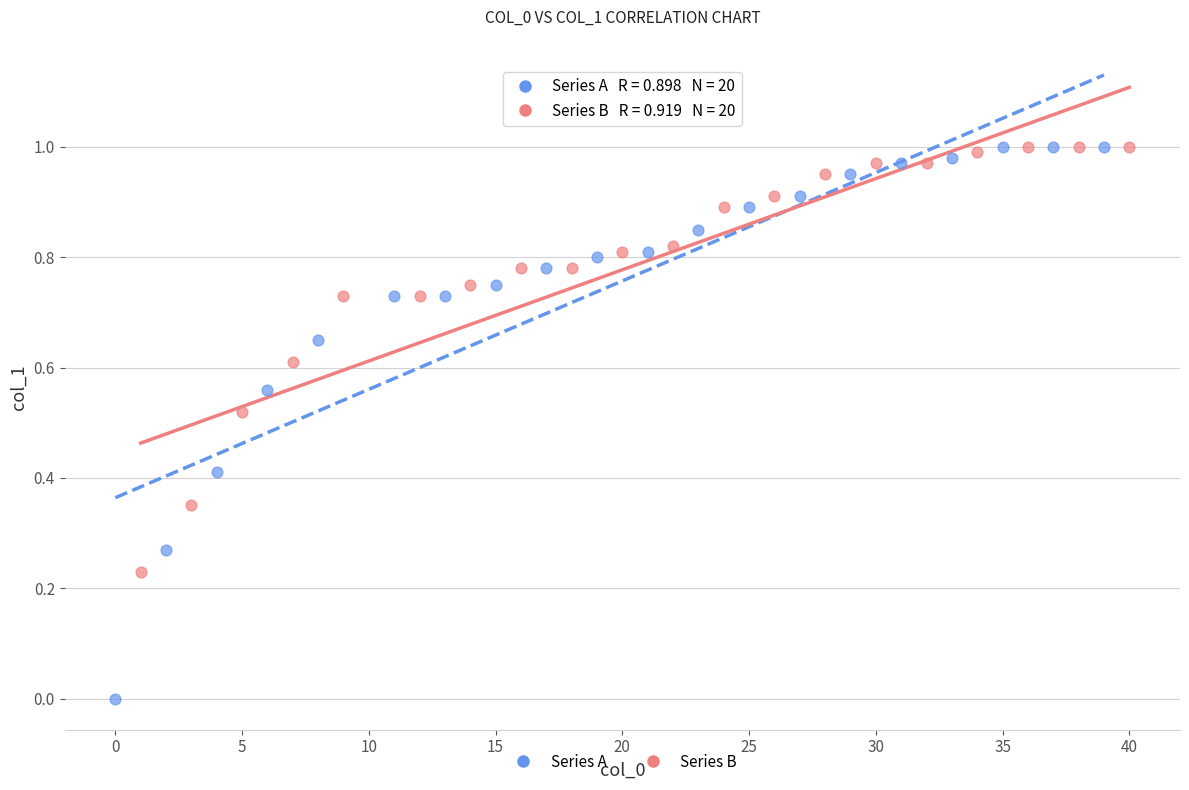

Which series has the widest spread of Y values?

Series A